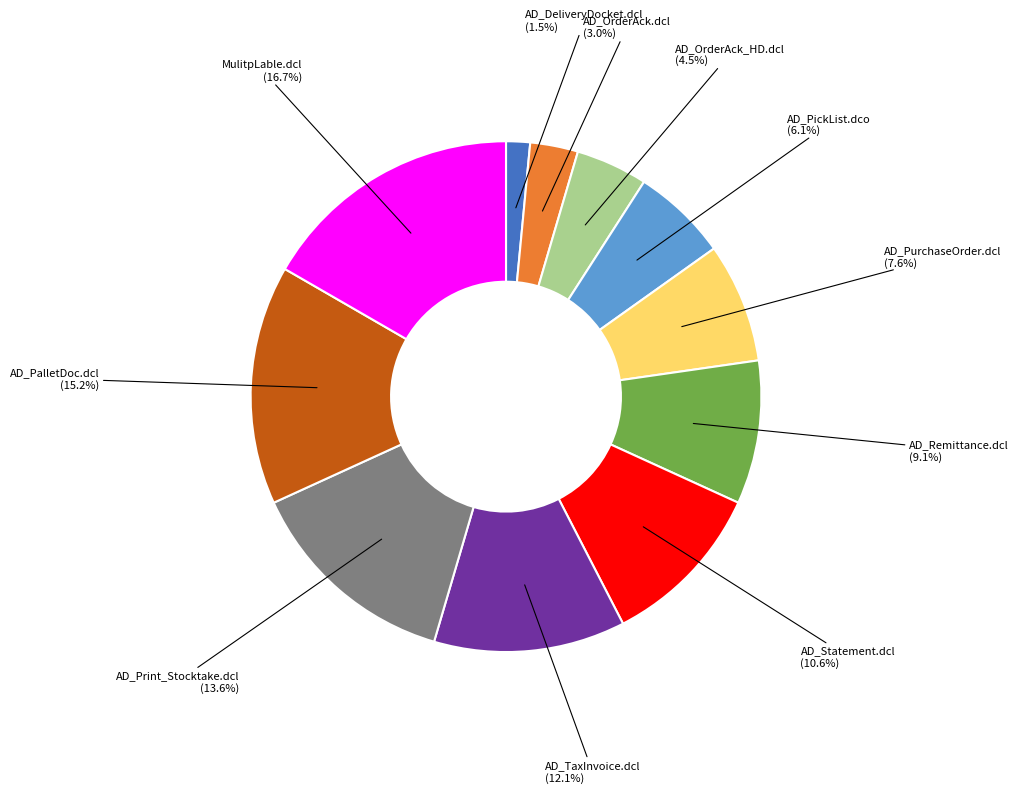

To the nearest percent, what is the difference between the largest and smallest slice percentages?

15%